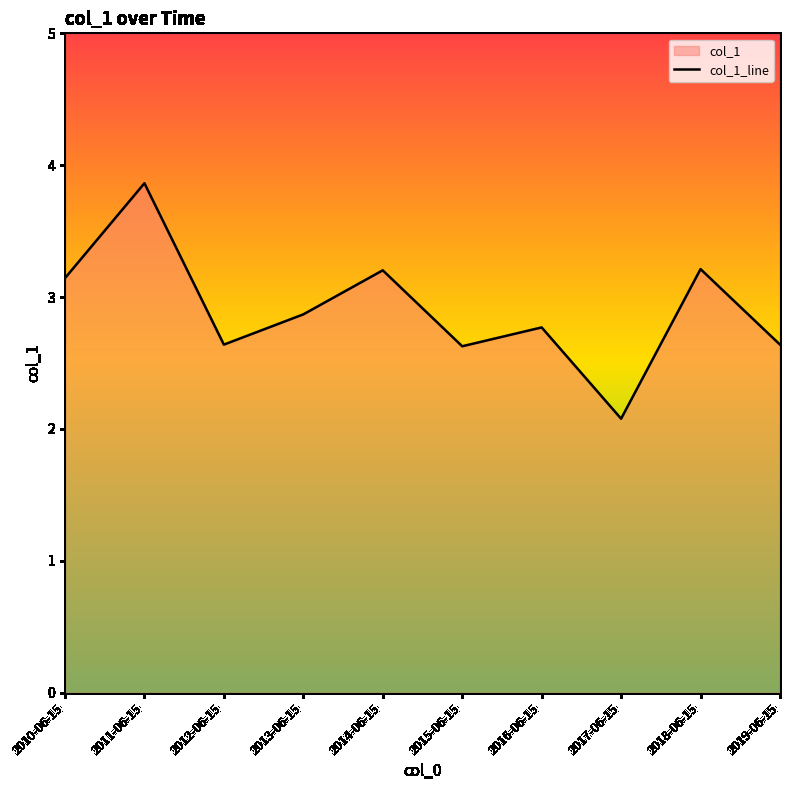

How many points are lower than both their immediate neighbors (excluding endpoints)?

3